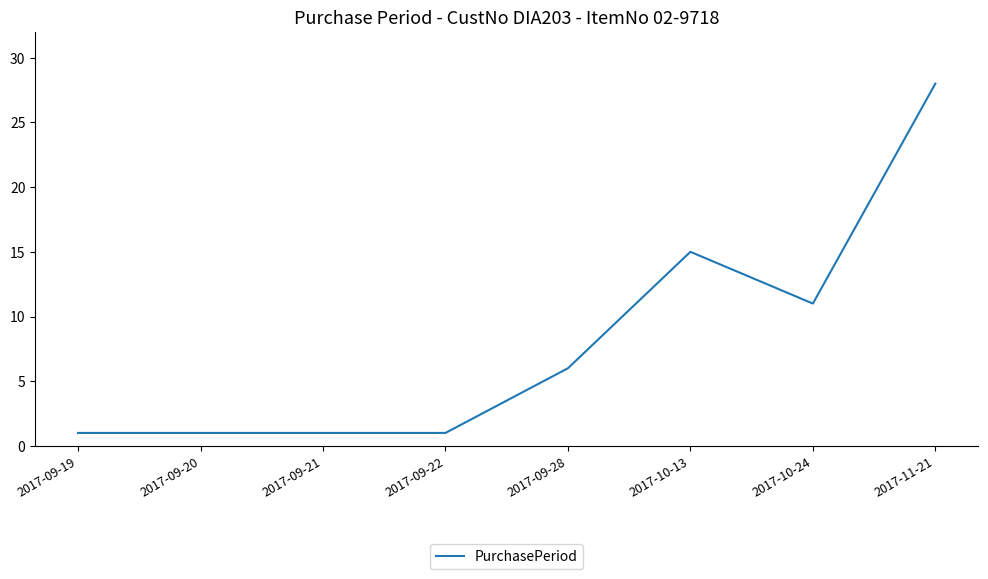

Which category has the highest value across all series?

2017-11-21